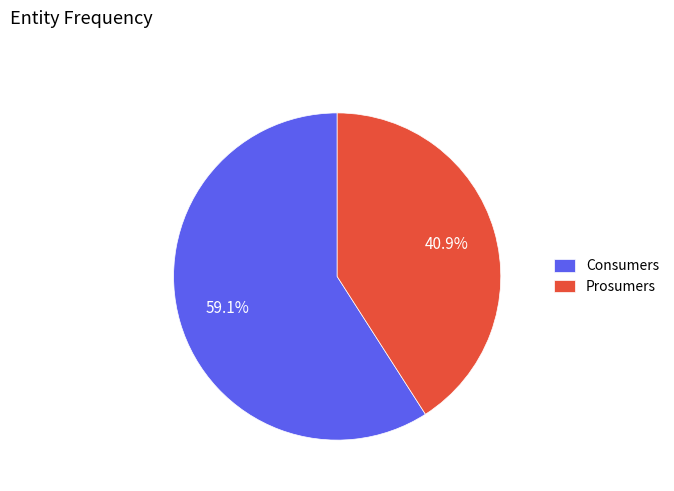

Between Consumers and Prosumers, which is larger?

Consumers